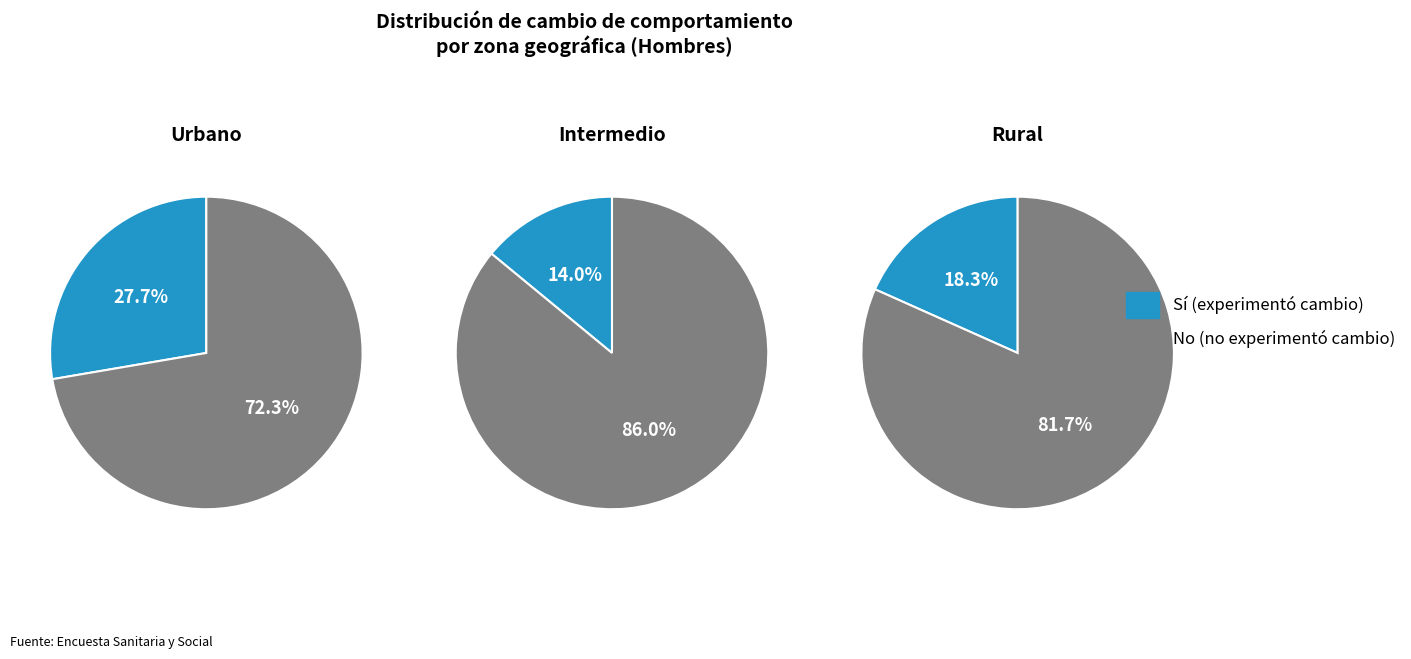

Count the number of slices in the pie.

3